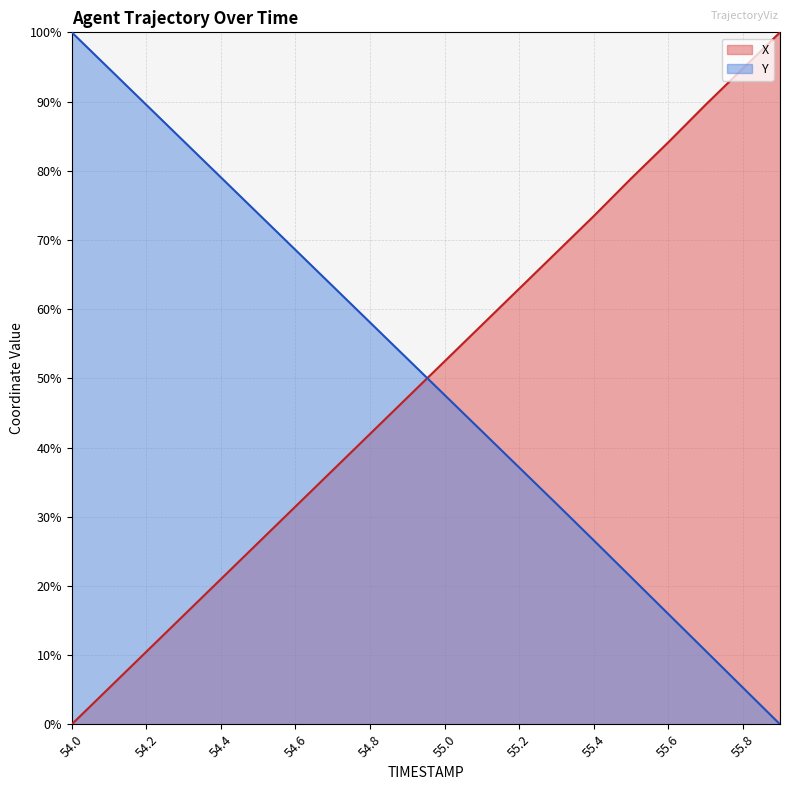

What position from the left is 55.1?

12